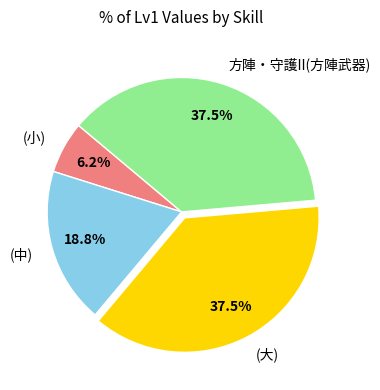

Does any single category account for the majority?

No